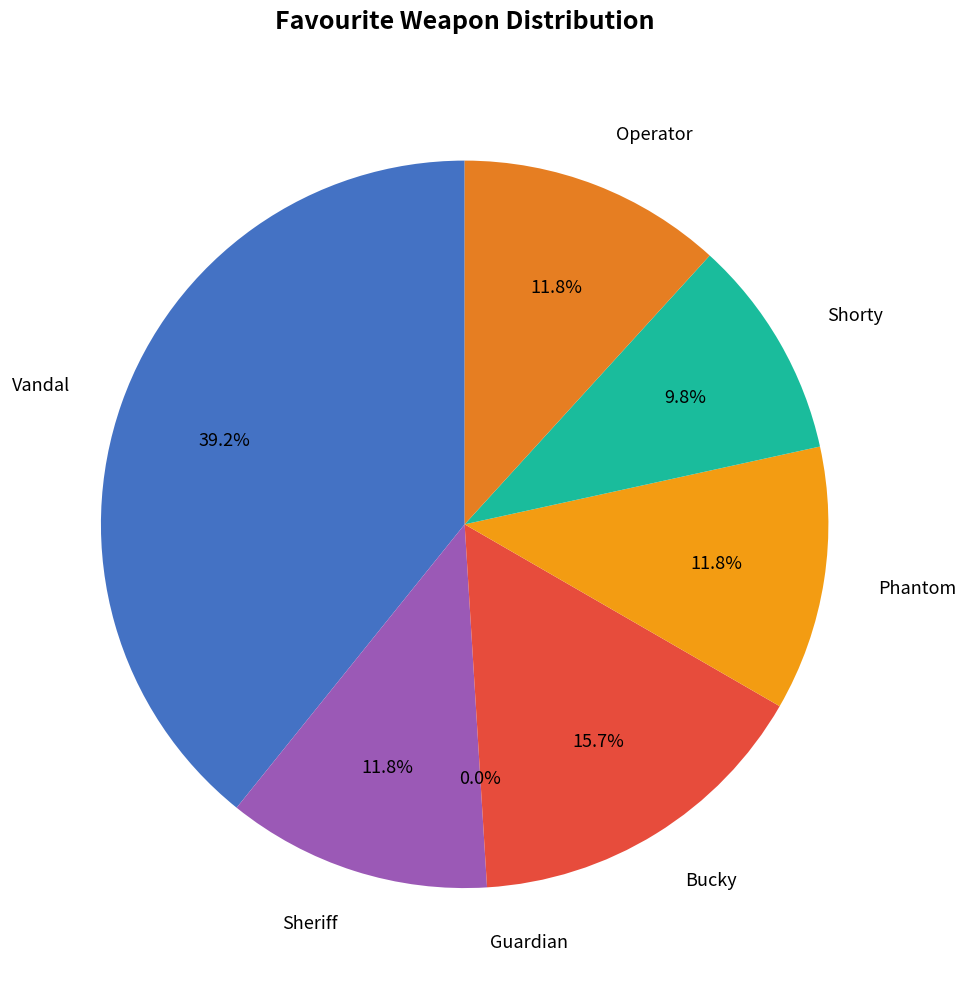

Between Operator and Vandal, which is larger?

Vandal